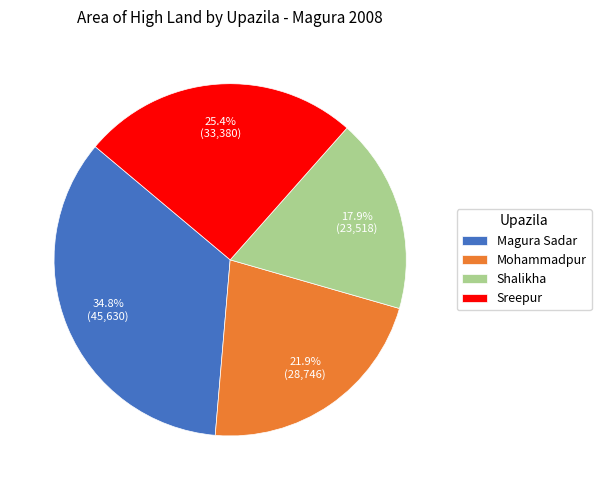

Which slice is the largest?

Magura Sadar